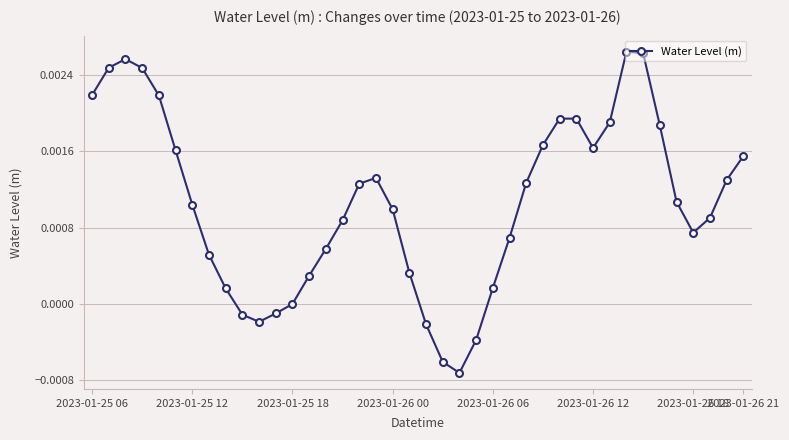

True or false: there are more than 0 points higher than both neighbors.

True